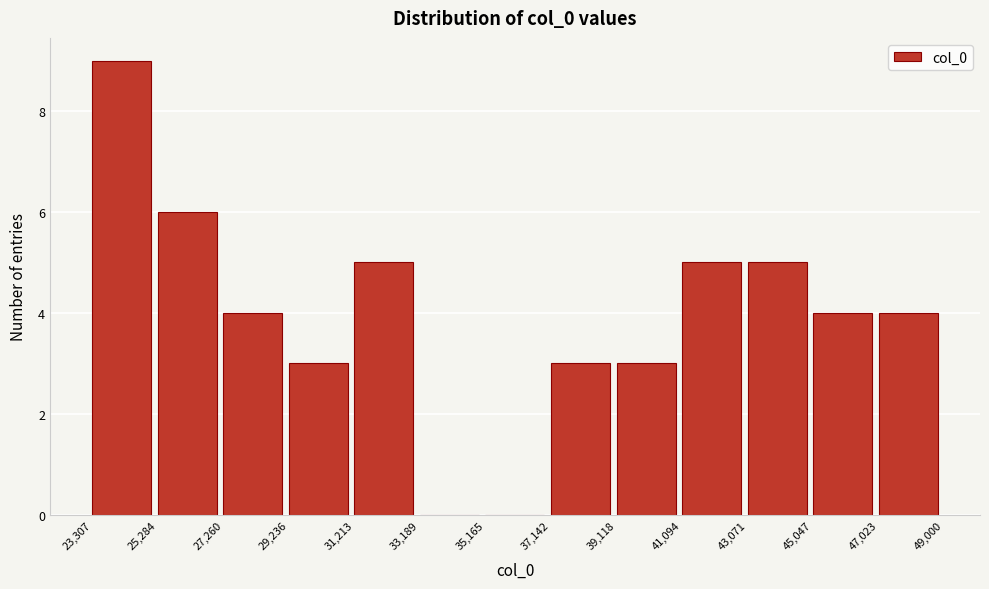

Reading left to right, list every bar in this chart as the range it spans on the x-axis followed by its height. The values are not printed on the chart, so give them approximately, as read against the axis.

23,307 to 25,284: 9
25,284 to 27,260: 6
27,260 to 29,236: 4
29,236 to 31,213: 3
31,213 to 33,189: 5
33,189 to 35,165: 0
35,165 to 37,142: 0
37,142 to 39,118: 3
39,118 to 41,094: 3
41,094 to 43,071: 5
43,071 to 45,047: 5
45,047 to 47,023: 4
47,023 to 49,000: 4